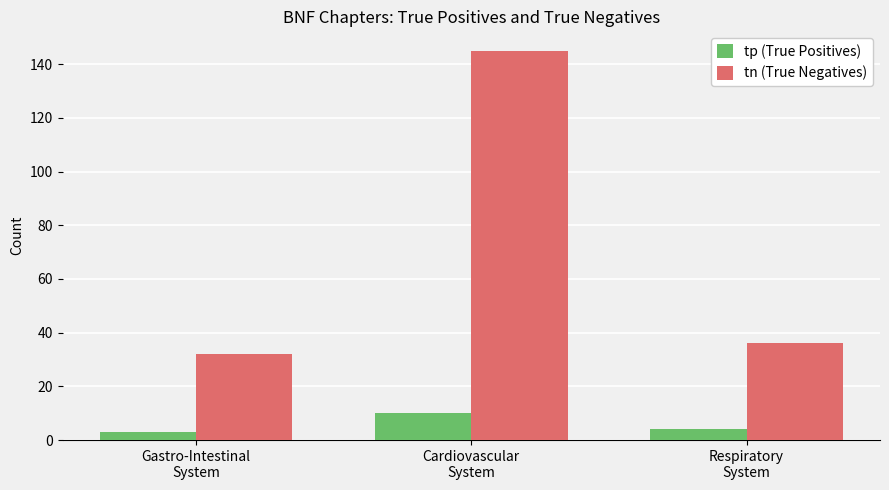

What is the maximum value for tn (True Negatives)?

145